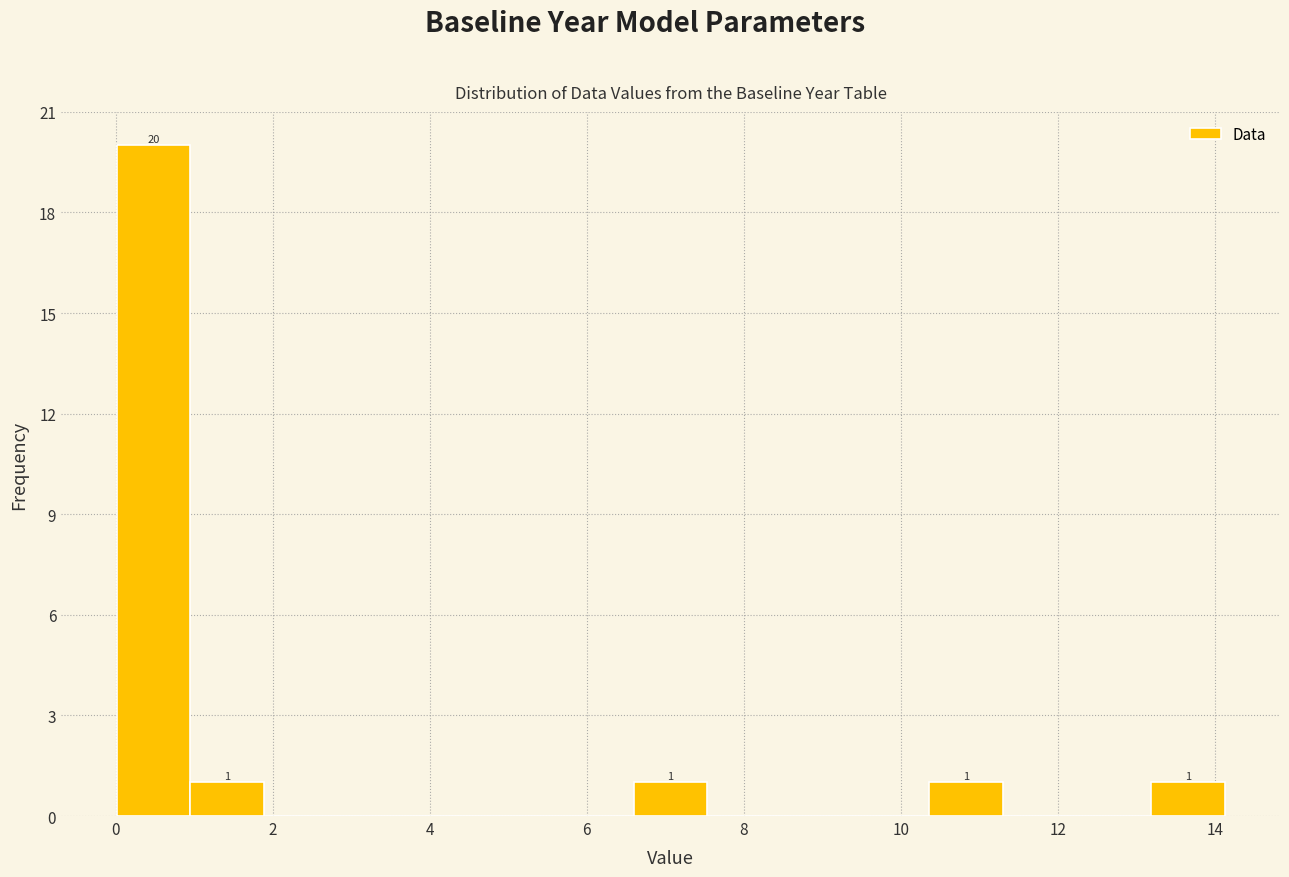

Over which range of the x-axis is the bar tallest?

0.0 to 1.0